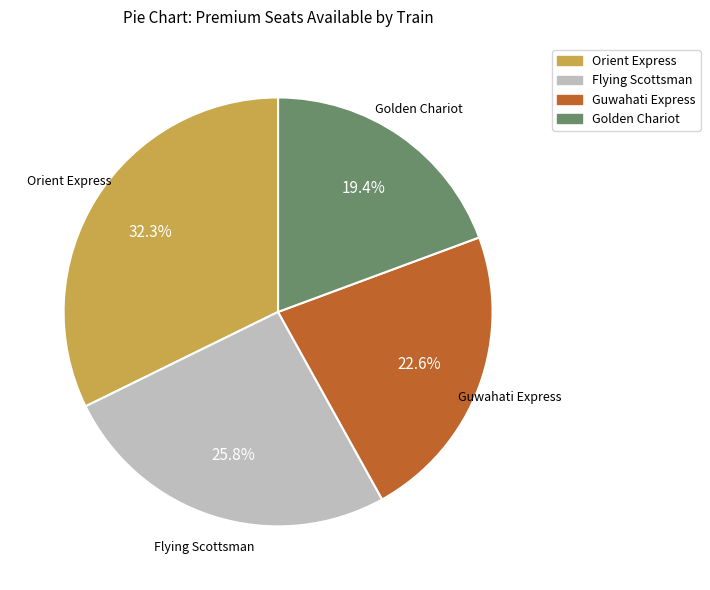

How many segments does this pie chart have?

4